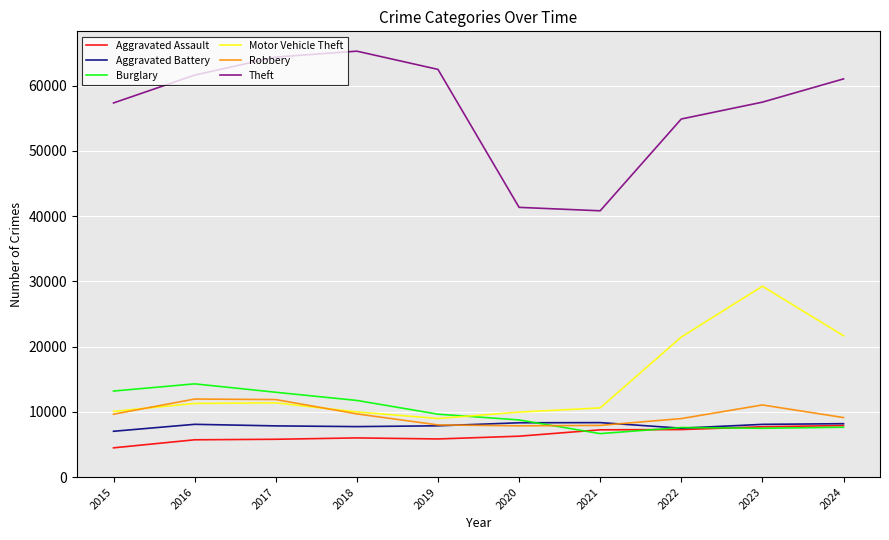

Read the Aggravated Assault value at 2020.

6265